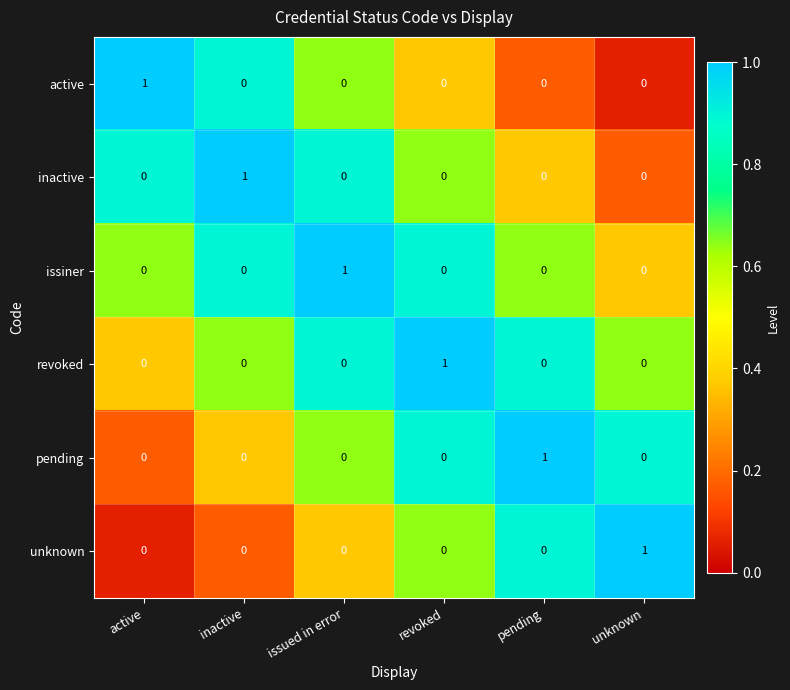

At how many categories does at least one series exceed 0?

6